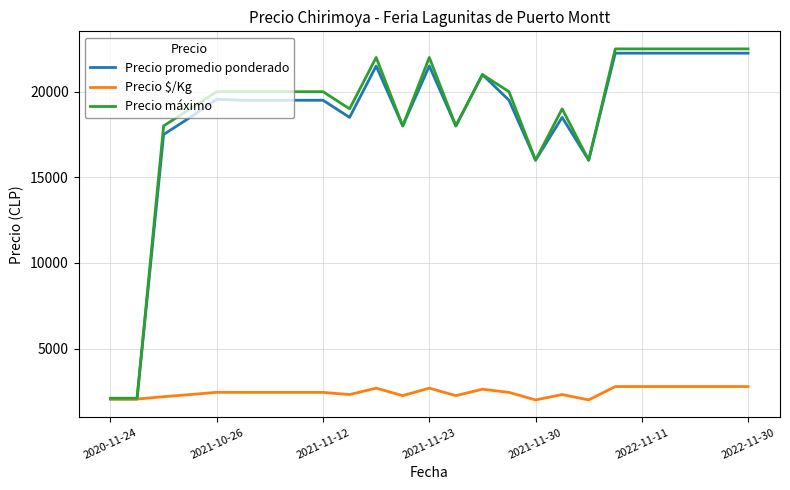

Which series has the widest spread of values?

Precio máximo